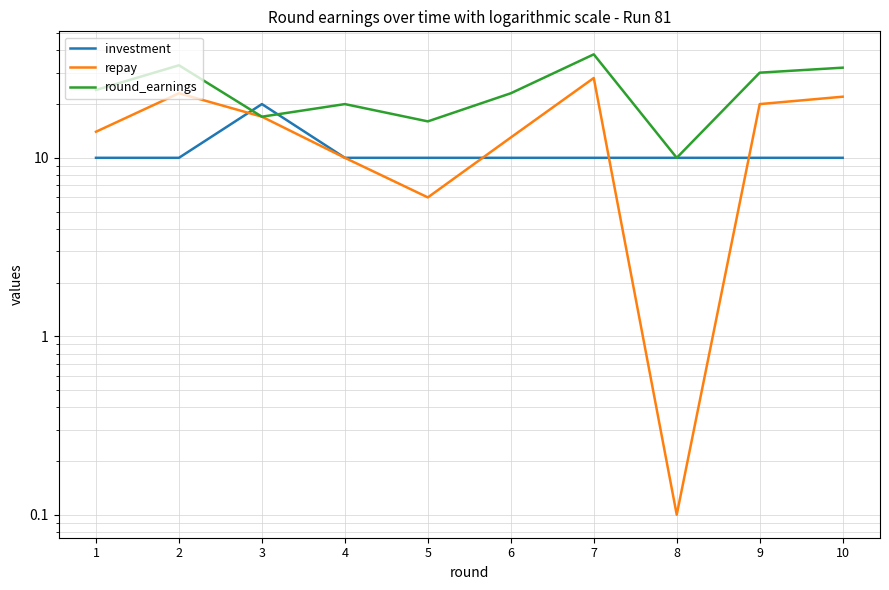

True or false: repay has more than 2 points higher than both neighbors.

False